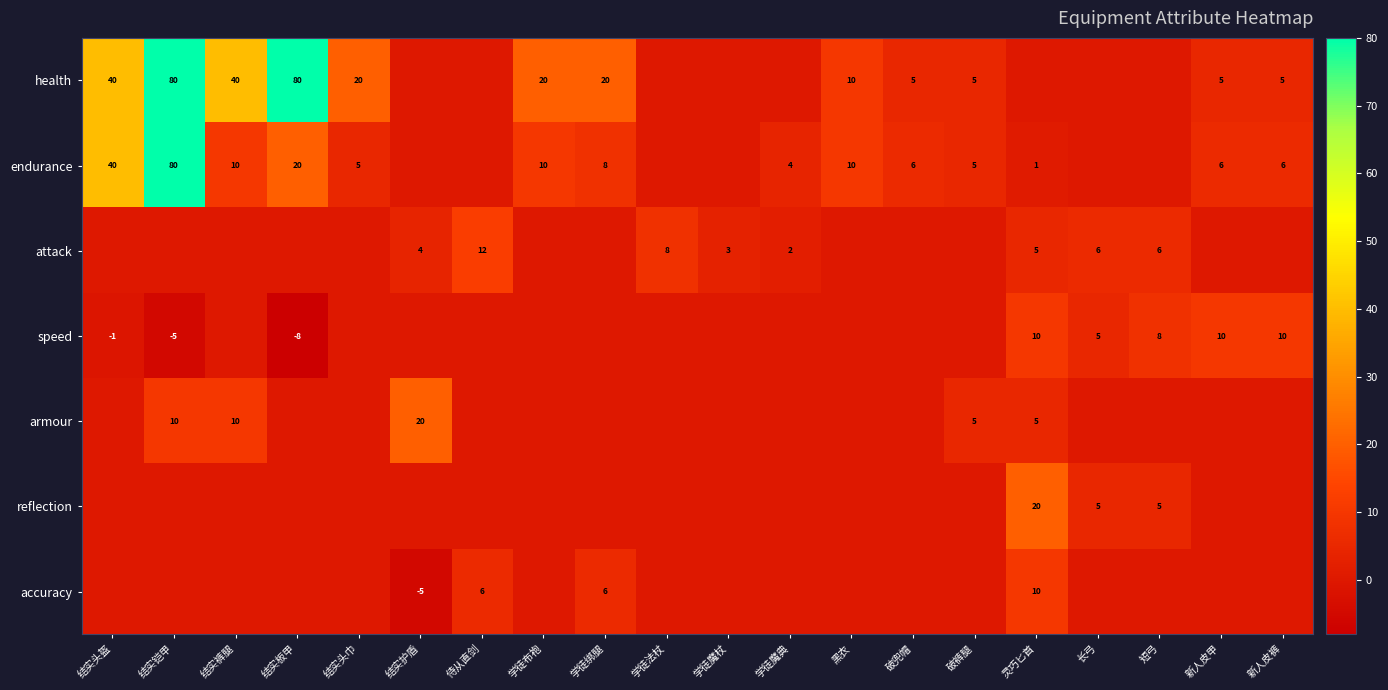

True or false: attack has a value of 6 at 长弓.

True